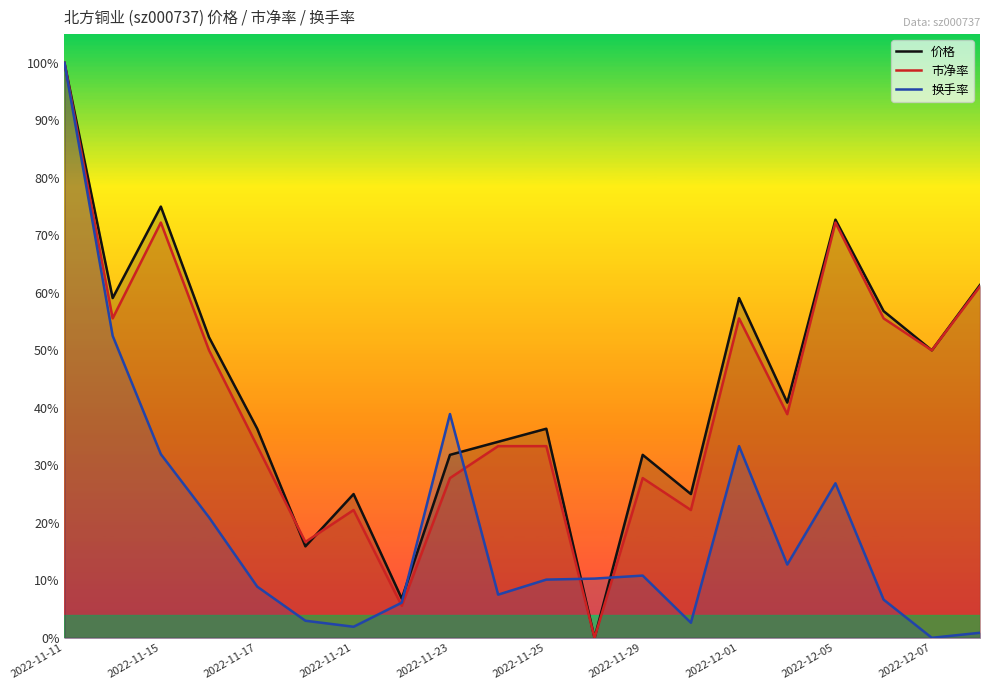

What is the label of the 20th point from the right?

2022-11-11